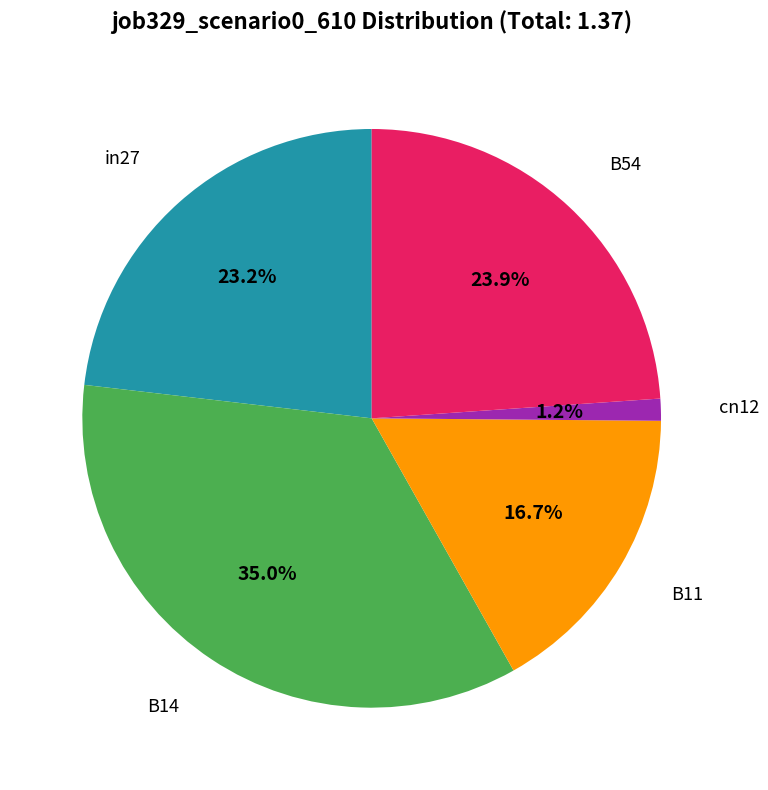

Is there a majority slice in this chart?

No